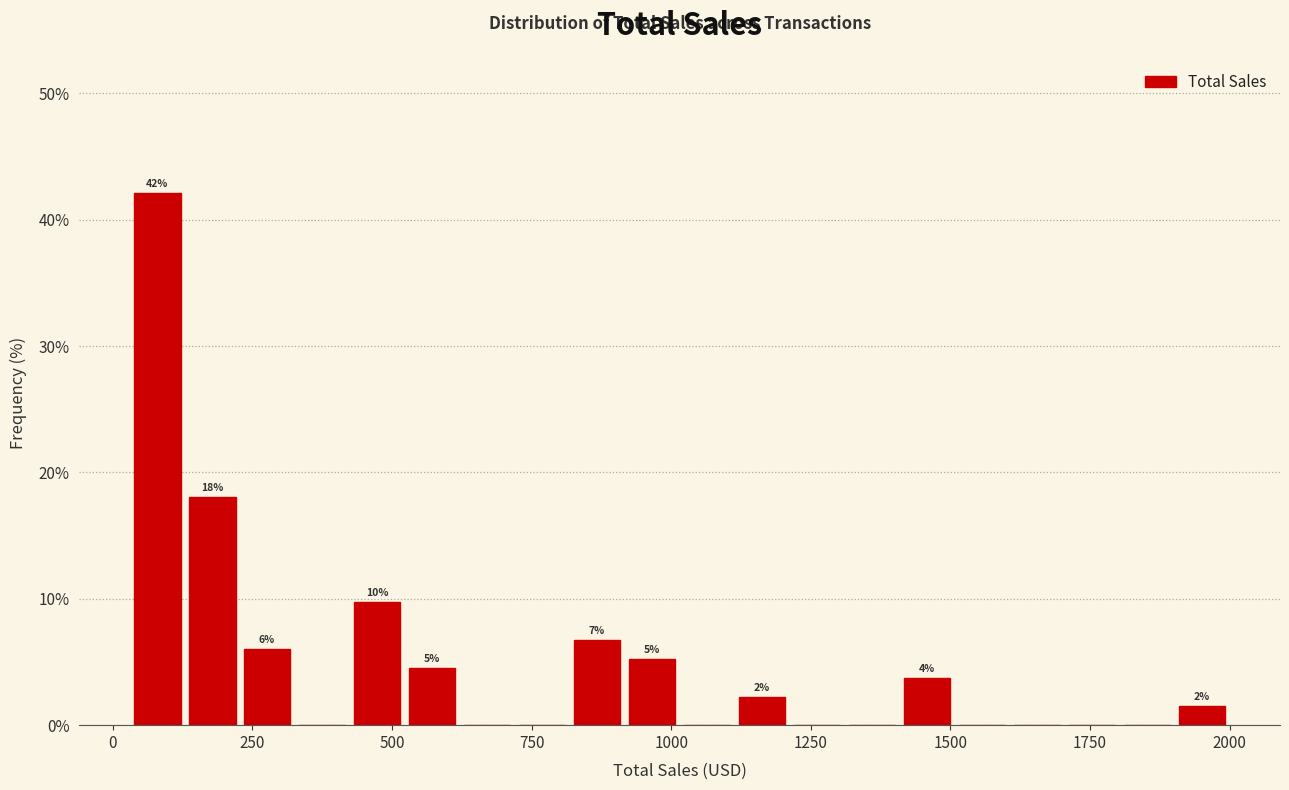

Read against the x-axis, roughly where is the centre of the tallest bar?

100